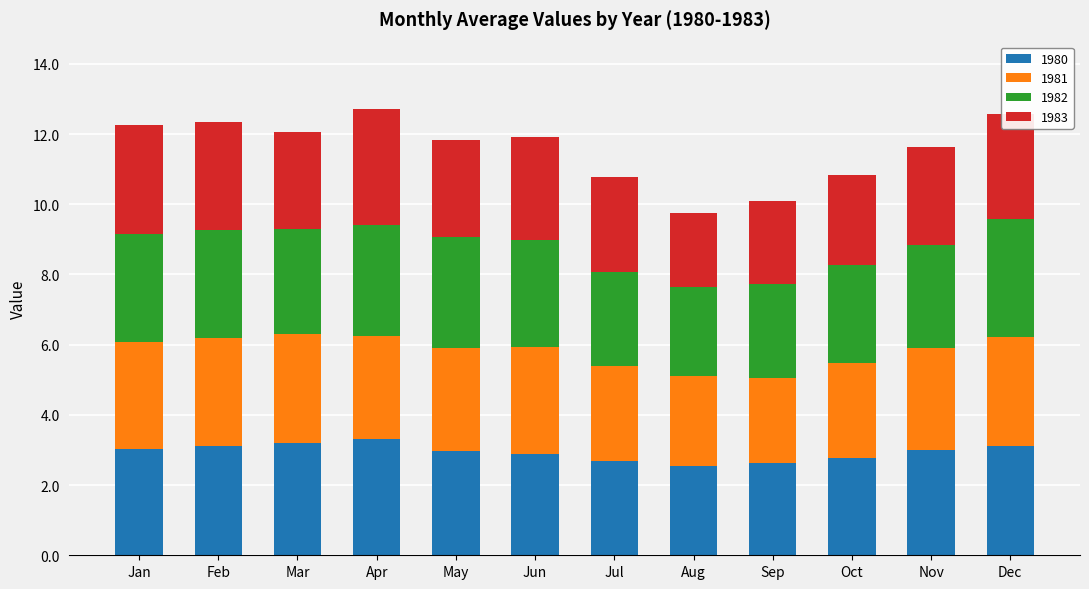

What is the total value across all series at Dec?

12.6